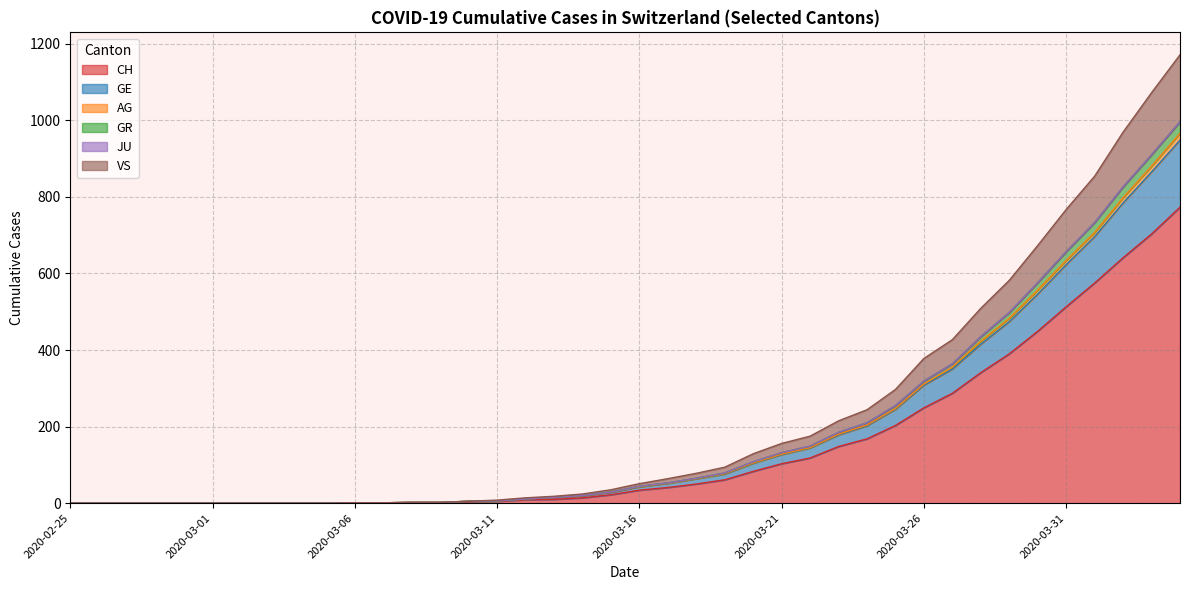

Which category has the lowest value in the CH series?

2020-02-25